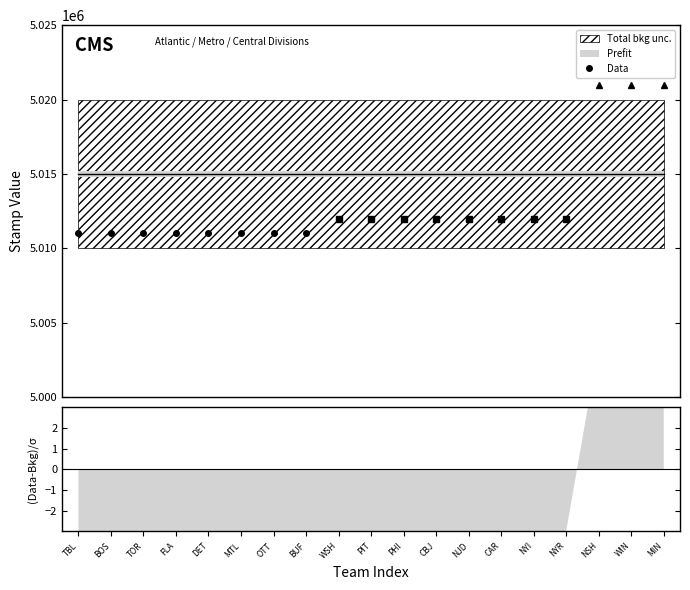

What is the value of the Data point at the 2nd from the left?

5011002